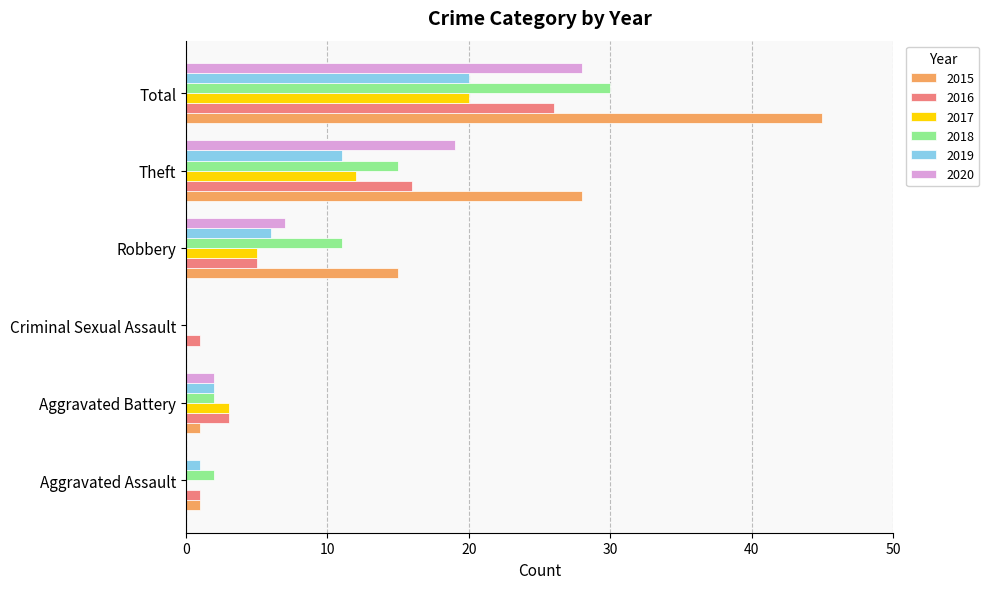

Is the value of 2016 at Total greater than the value of 2015 at Criminal Sexual Assault?

Yes